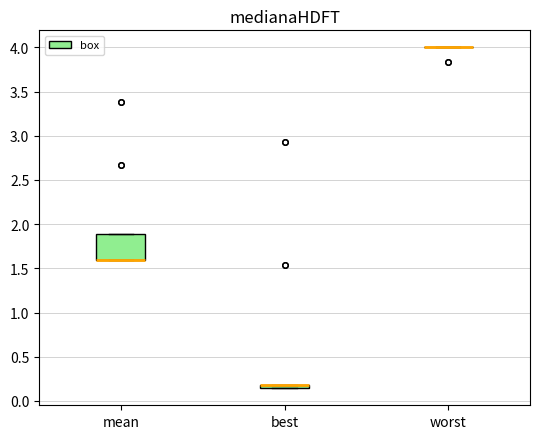

Where is the upper edge of the box for mean on the y-axis? The values are not printed on the chart, so give them approximately, as read against the axis.

1.90